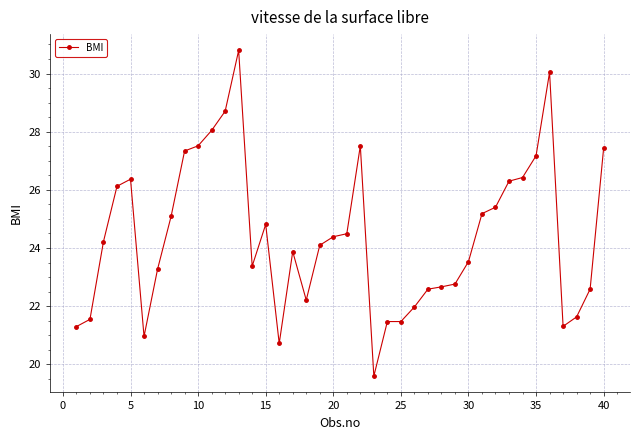

What is the value of the 39th point from the left?

22.6